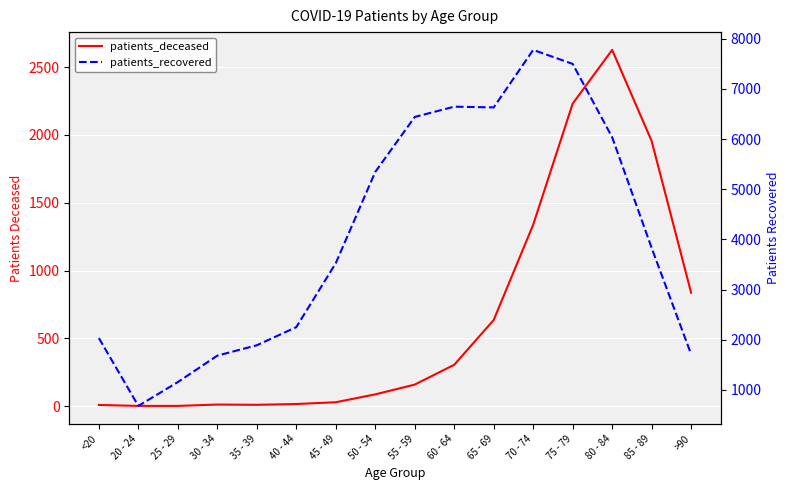

What is the difference between the maximum and minimum values in the patients_deceased series?

2623